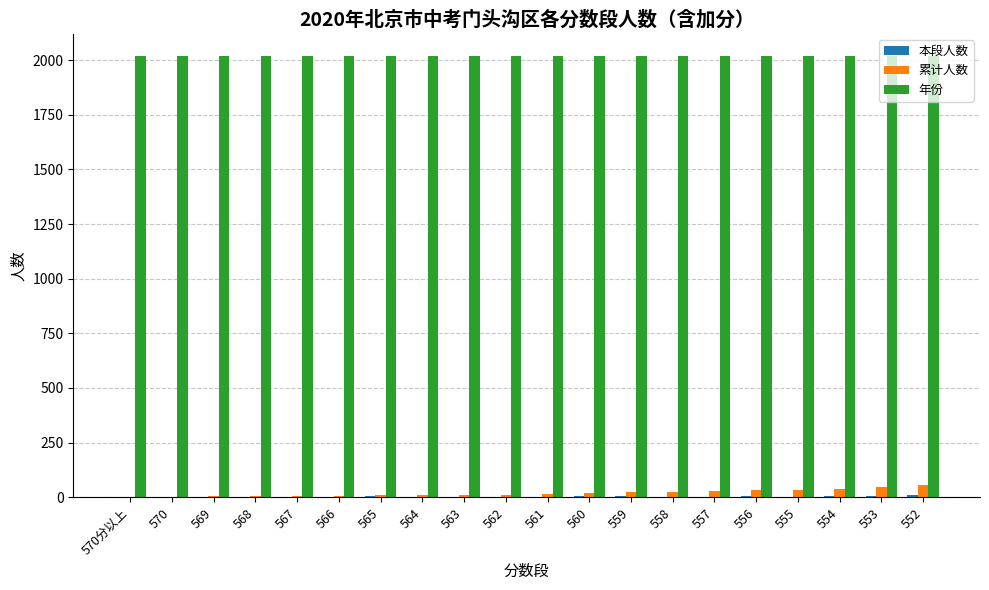

What is the total value across all series at 553?

2071